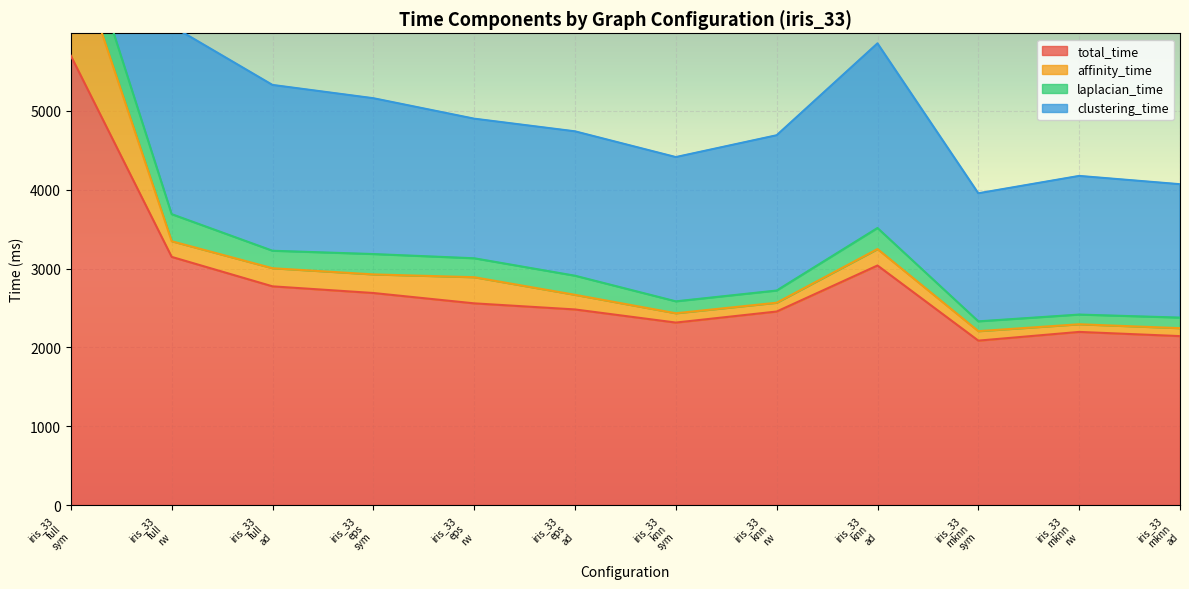

True or false: total_time has a value of 4217.6 at iris_33
eps
ad.

False